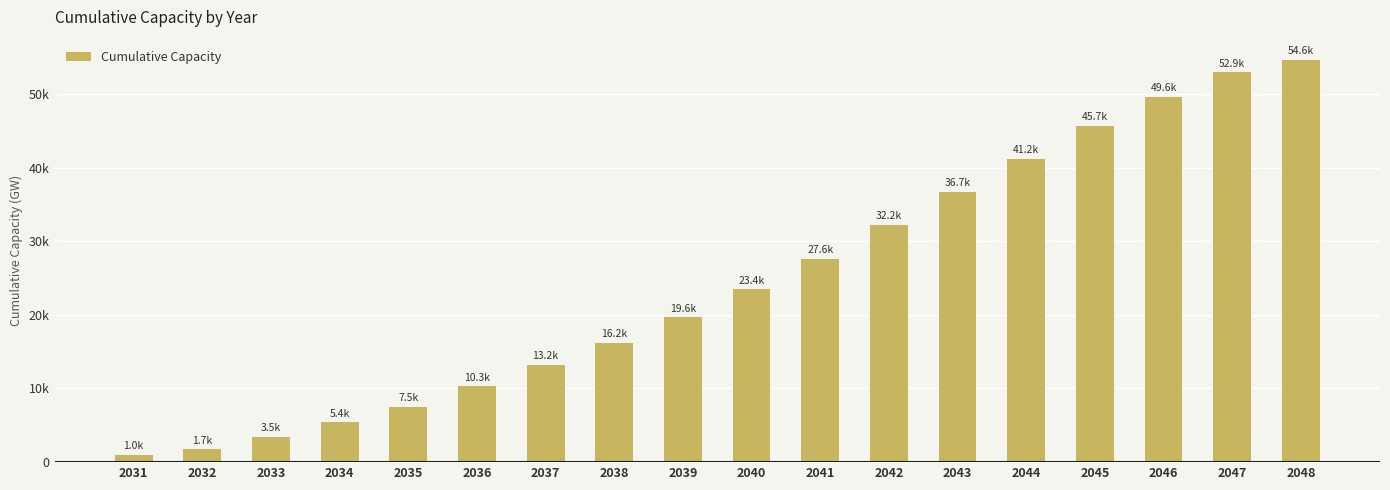

Where does the data first go above 23442?

2040